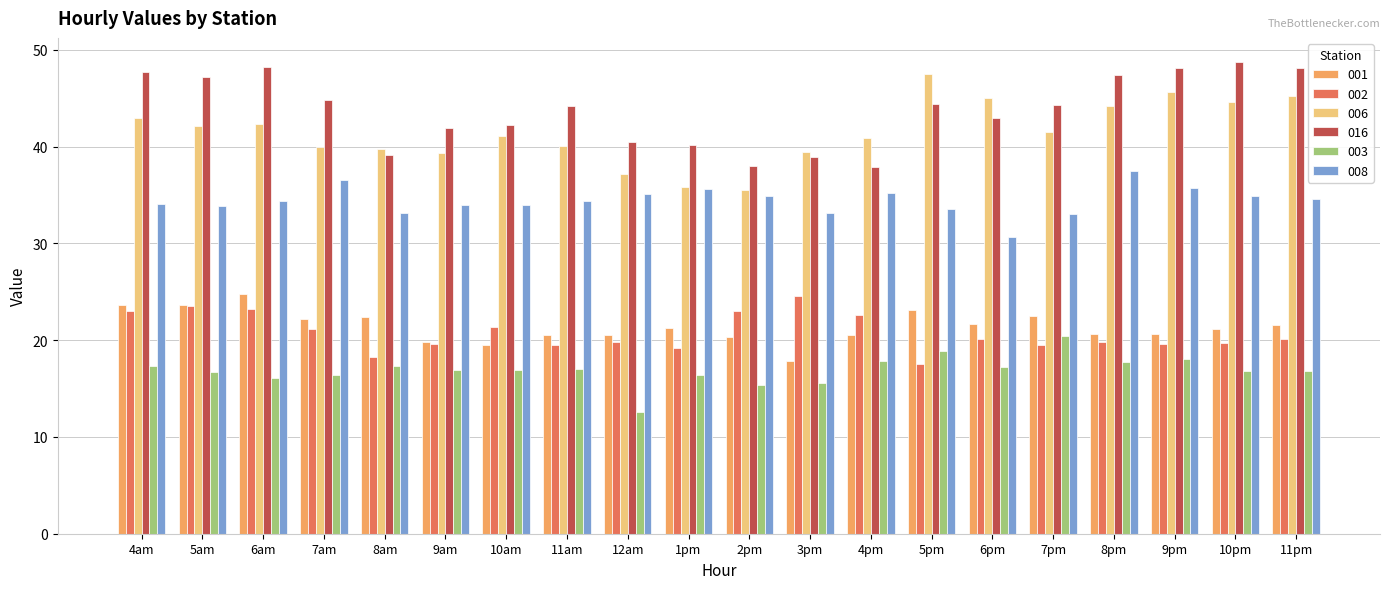

Read the 001 value at 6pm.

21.7